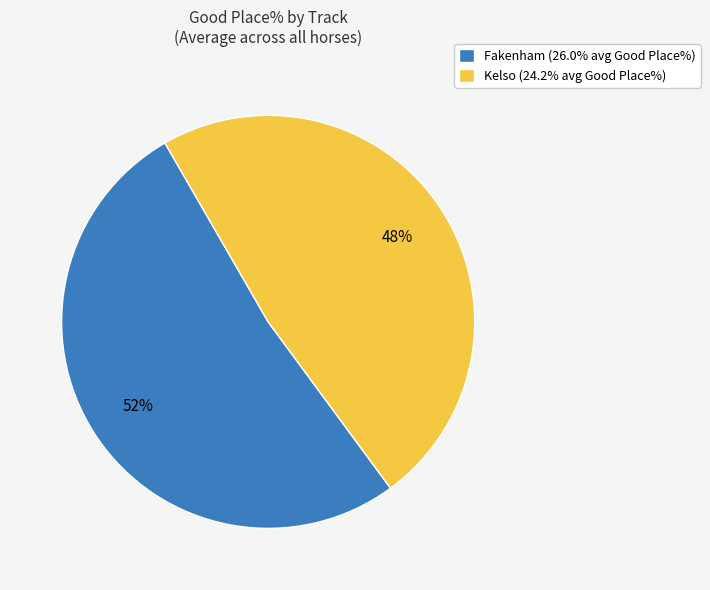

Combined, do Kelso (24.2% avg Good Place%) and Fakenham (26.0% avg Good Place%) account for over 50%?

Yes